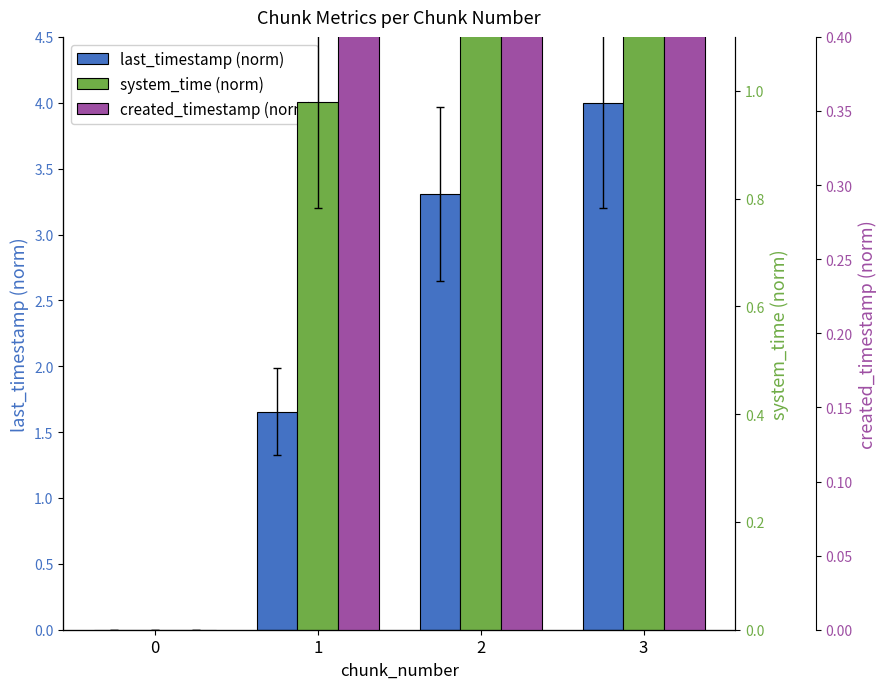

How many bars are there in each group?

3